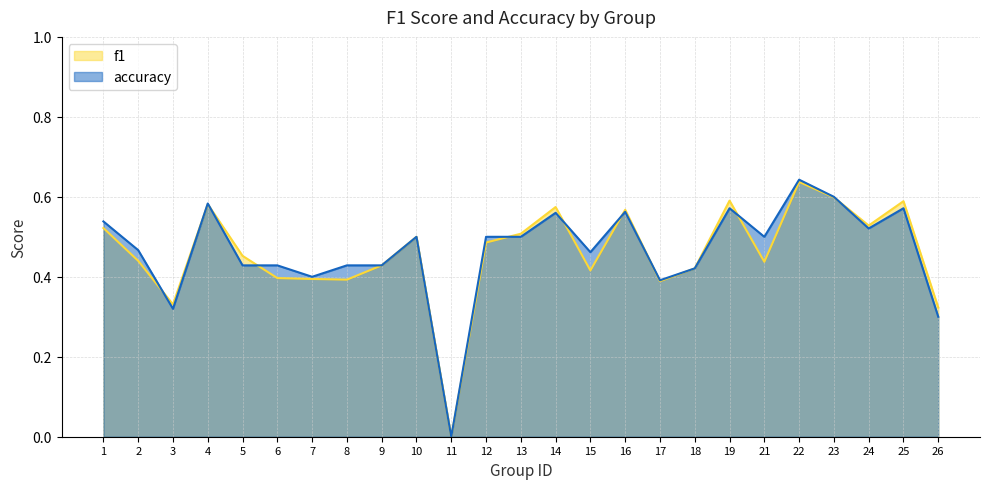

What is the difference between the maximum and minimum values in the f1 series?

0.6